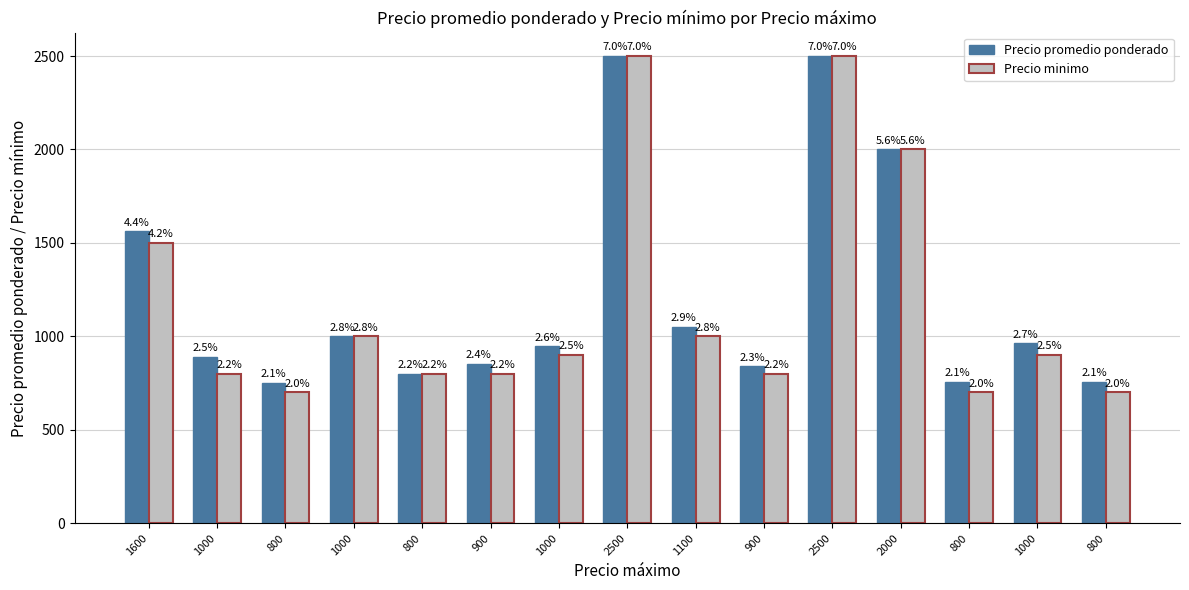

The Precio promedio ponderado series shows 4360 at 2500. True or false?

False